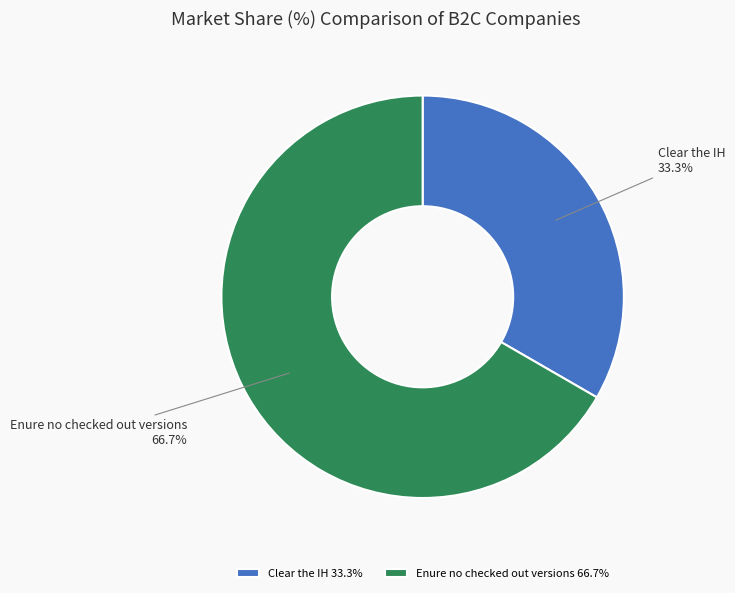

To the nearest percent, what is the difference between the largest and smallest slice percentages?

33%